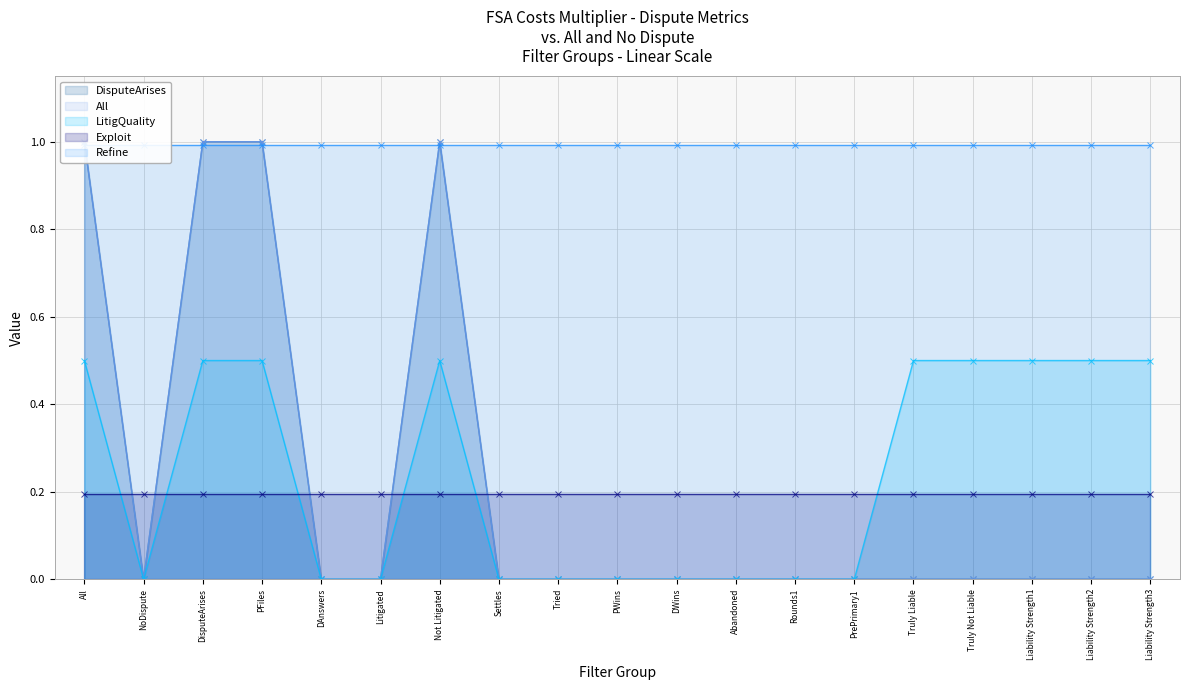

Is it true that All equals 0 at Liability Strength3?

False